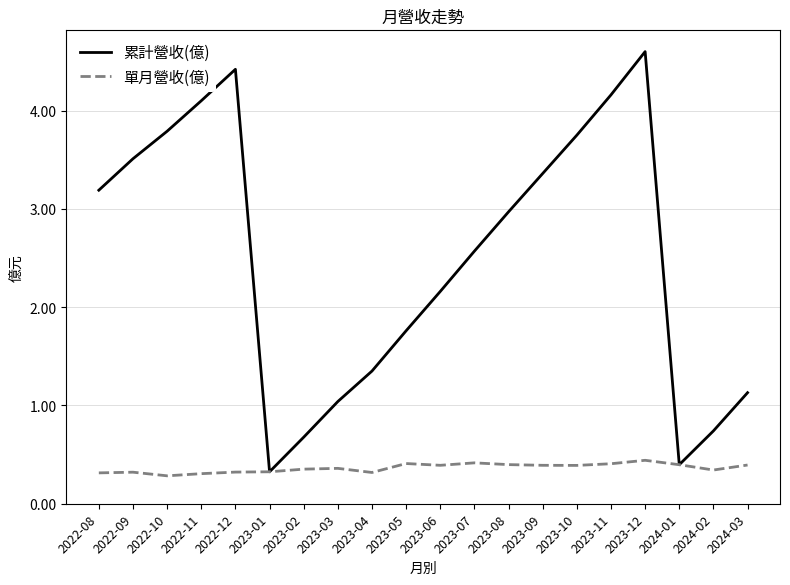

Where is 累計營收(億) nearest to the value 2?

2023-06